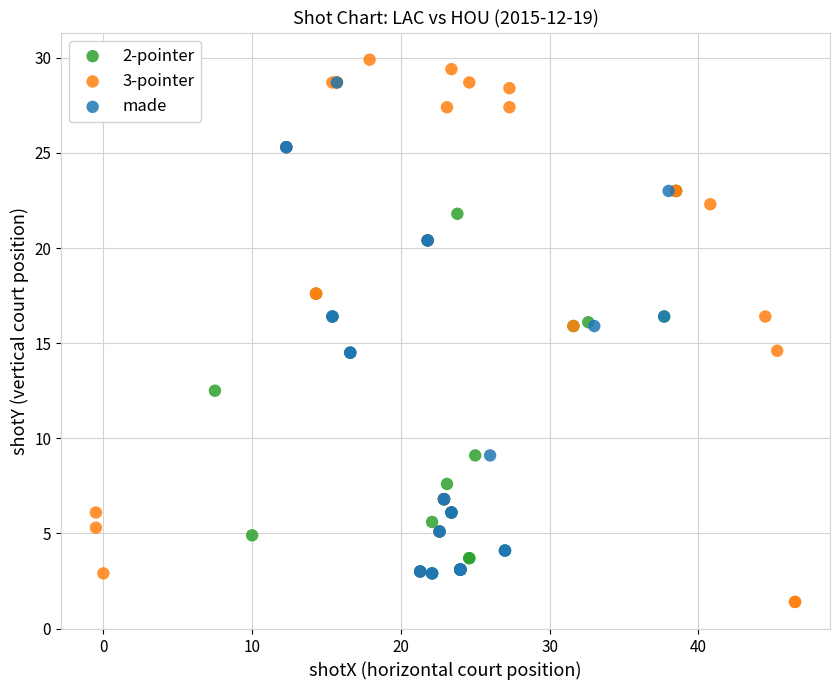

Which series has the widest spread of Y values?

3-pointer